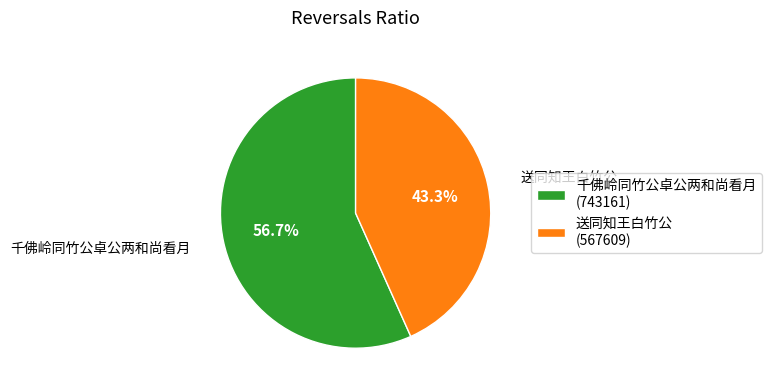

To the nearest percent, what is the combined percentage of 送同知王白竹公 and 千佛岭同竹公卓公两和尚看月?

100%